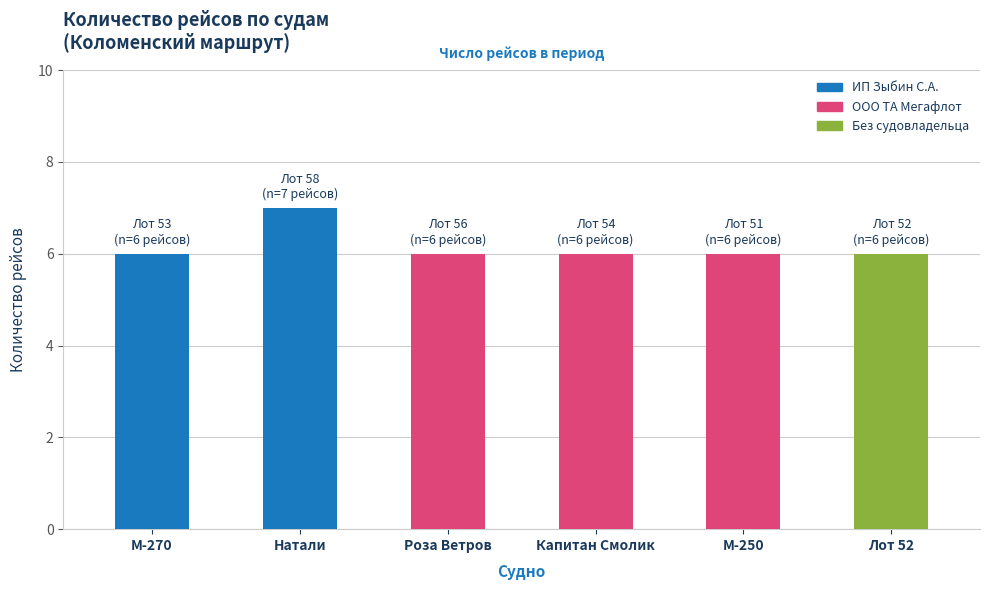

Is it true that the value at М-250 is 1?

False